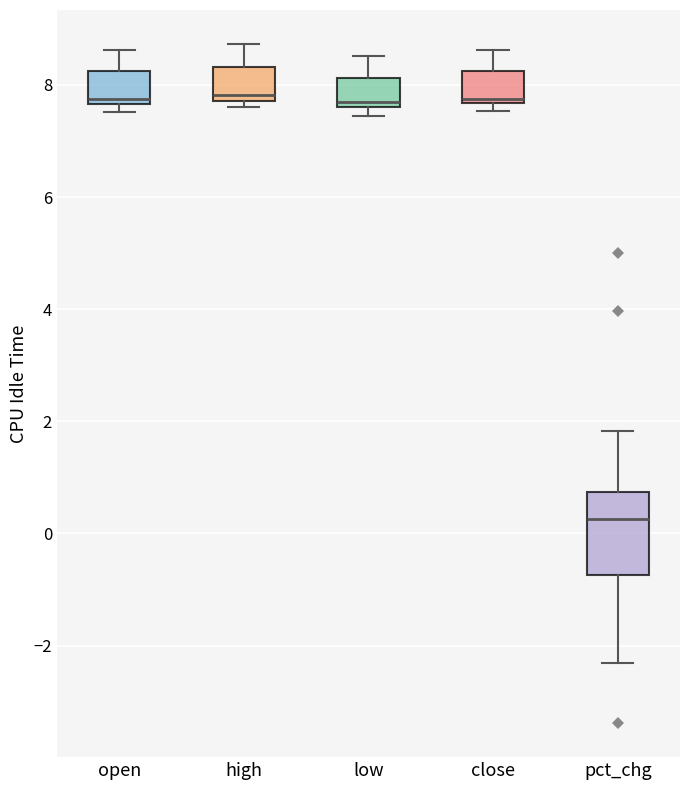

Which box has the lowest median line?

pct_chg